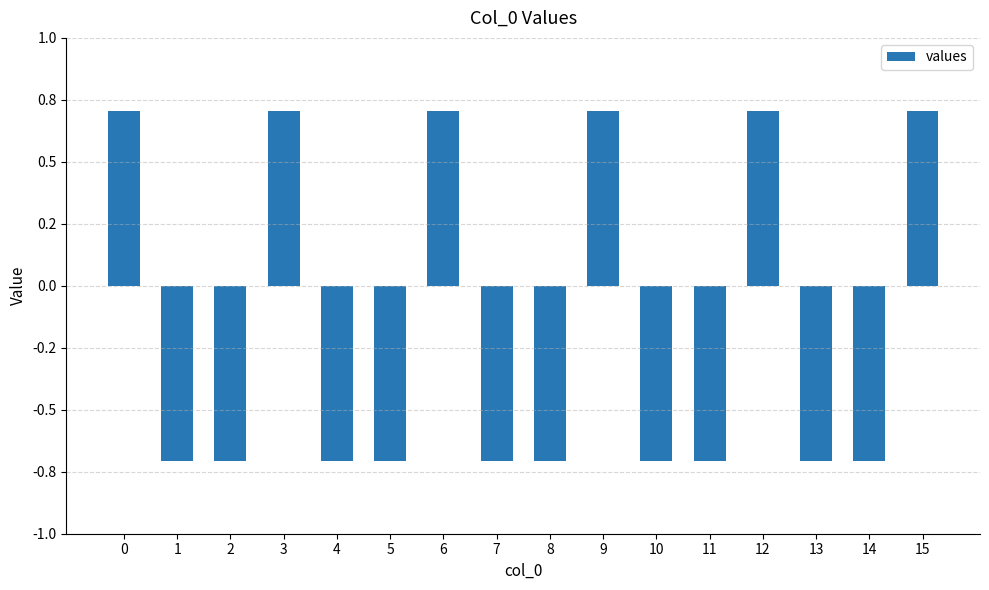

Reading left to right, list all the values displayed in this chart.

0.7	-0.7	-0.7	0.7	-0.7	-0.7	0.7	-0.7	-0.7	0.7	-0.7	-0.7	0.7	-0.7	-0.7	0.7